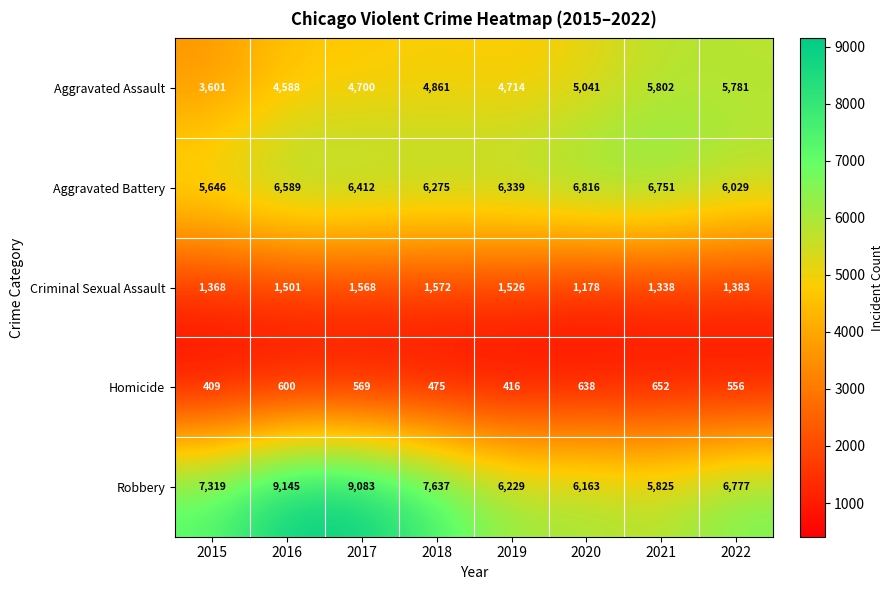

Rank the series at 2018 from lowest to highest value.

Homicide, Criminal Sexual Assault, Aggravated Assault, Aggravated Battery, Robbery